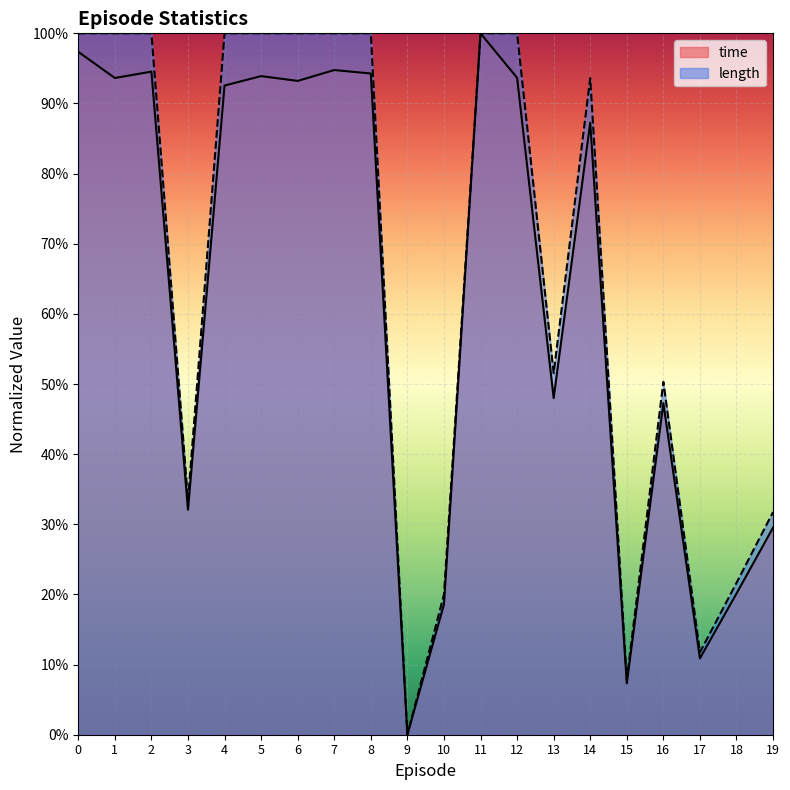

What are all the series names shown in the legend?

time, length